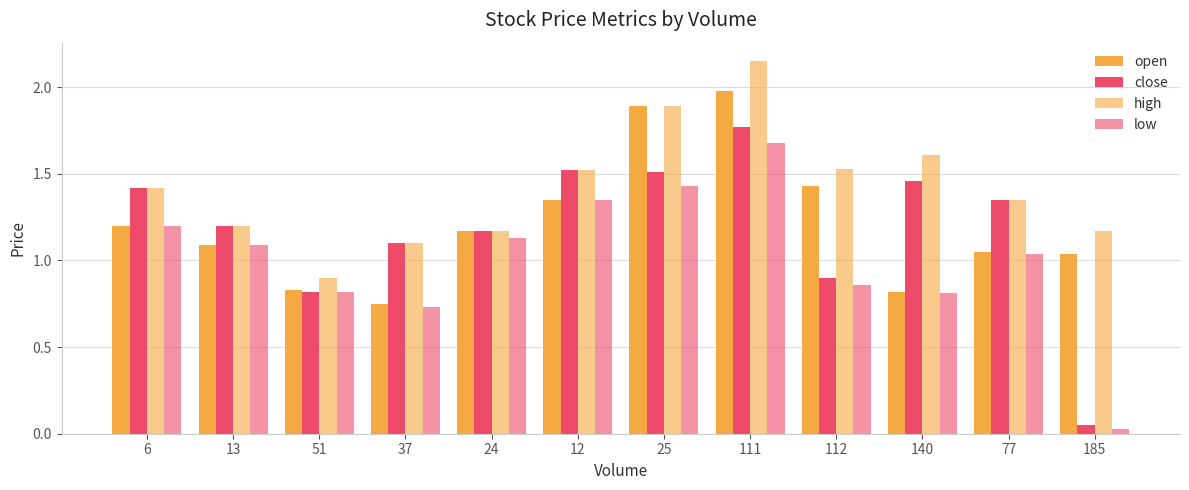

How many values in the open series are below 1?

3